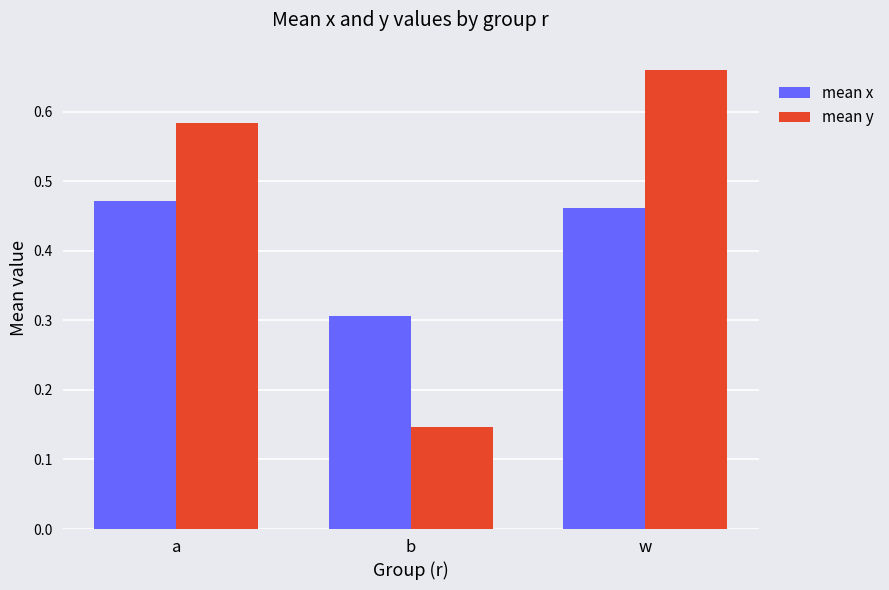

Which label corresponds to the smallest value in the chart?

b